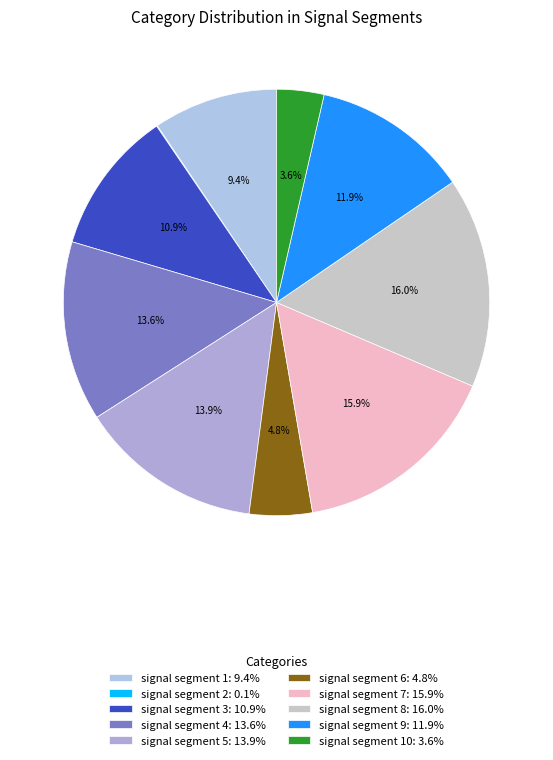

Which category has the smallest portion of the pie?

signal segment 2